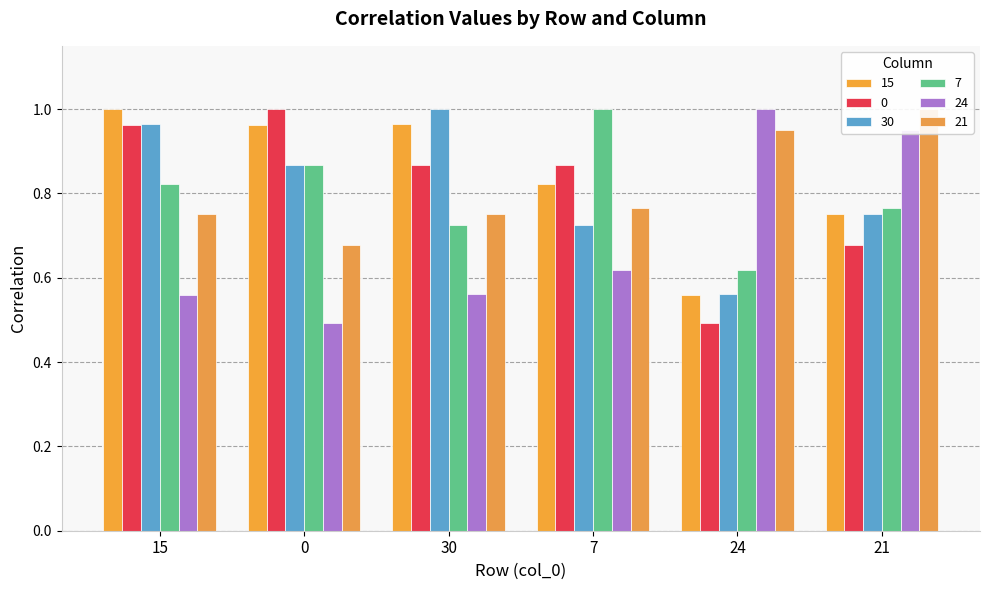

Reading left to right, list all the values displayed in this chart.

15: 1.0	1.0	1.0	0.8	0.6	0.8
0: 1.0	1.0	0.9	0.9	0.5	0.7
30: 1.0	0.9	1.0	0.7	0.6	0.8
7: 0.8	0.9	0.7	1.0	0.6	0.8
24: 0.6	0.5	0.6	0.6	1.0	1.0
21: 0.8	0.7	0.8	0.8	1.0	1.0